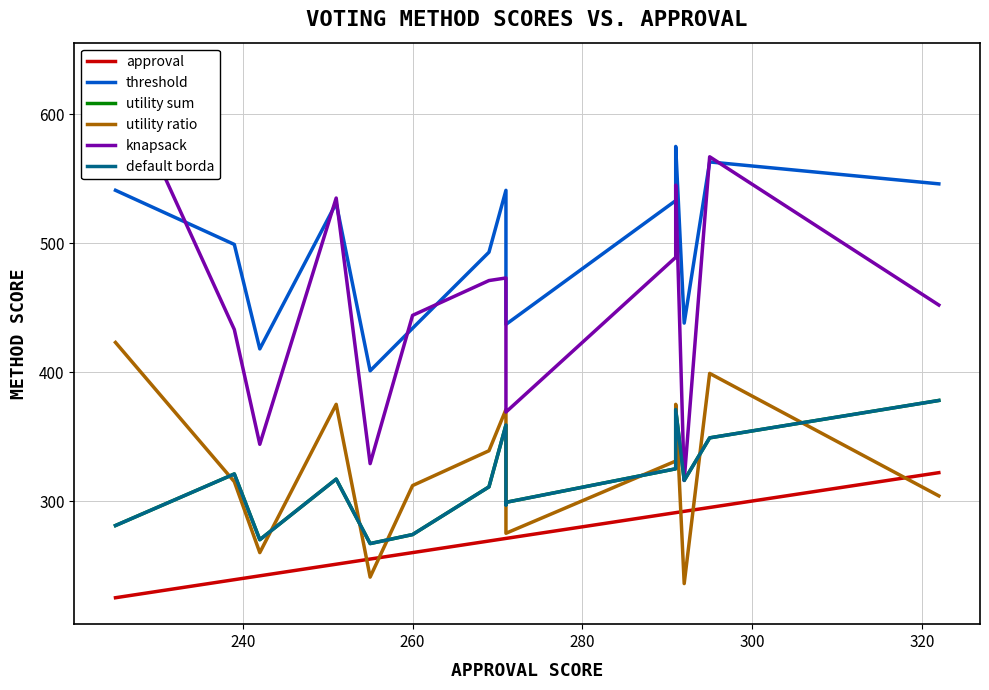

What is the maximum value shown in the chart?

635